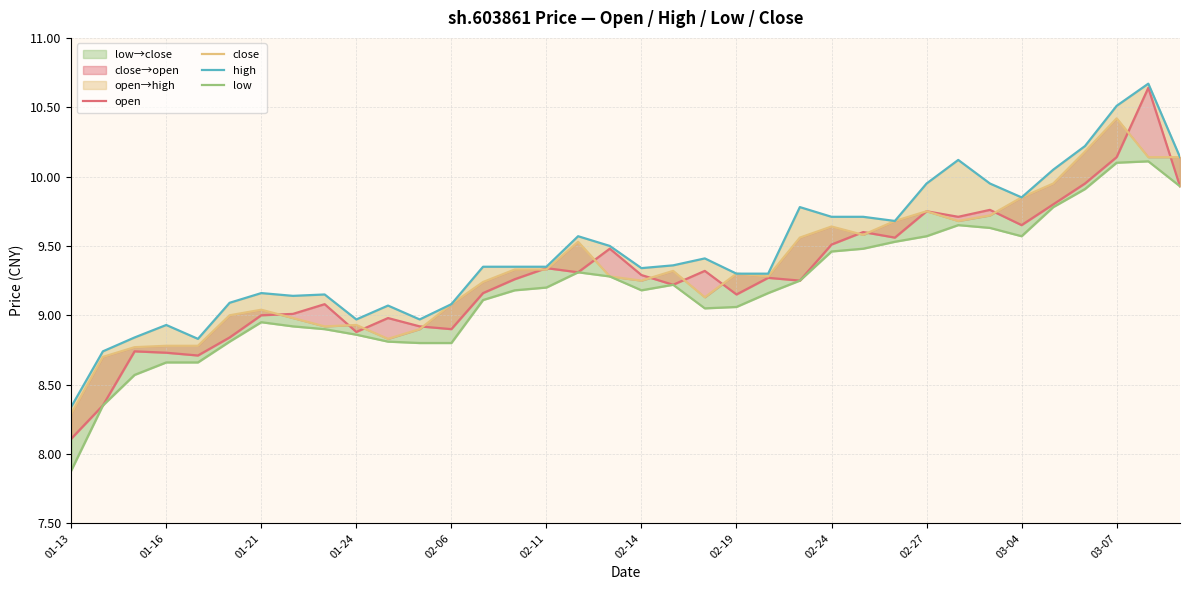

True or false: low has more than 1 interior local peaks.

True